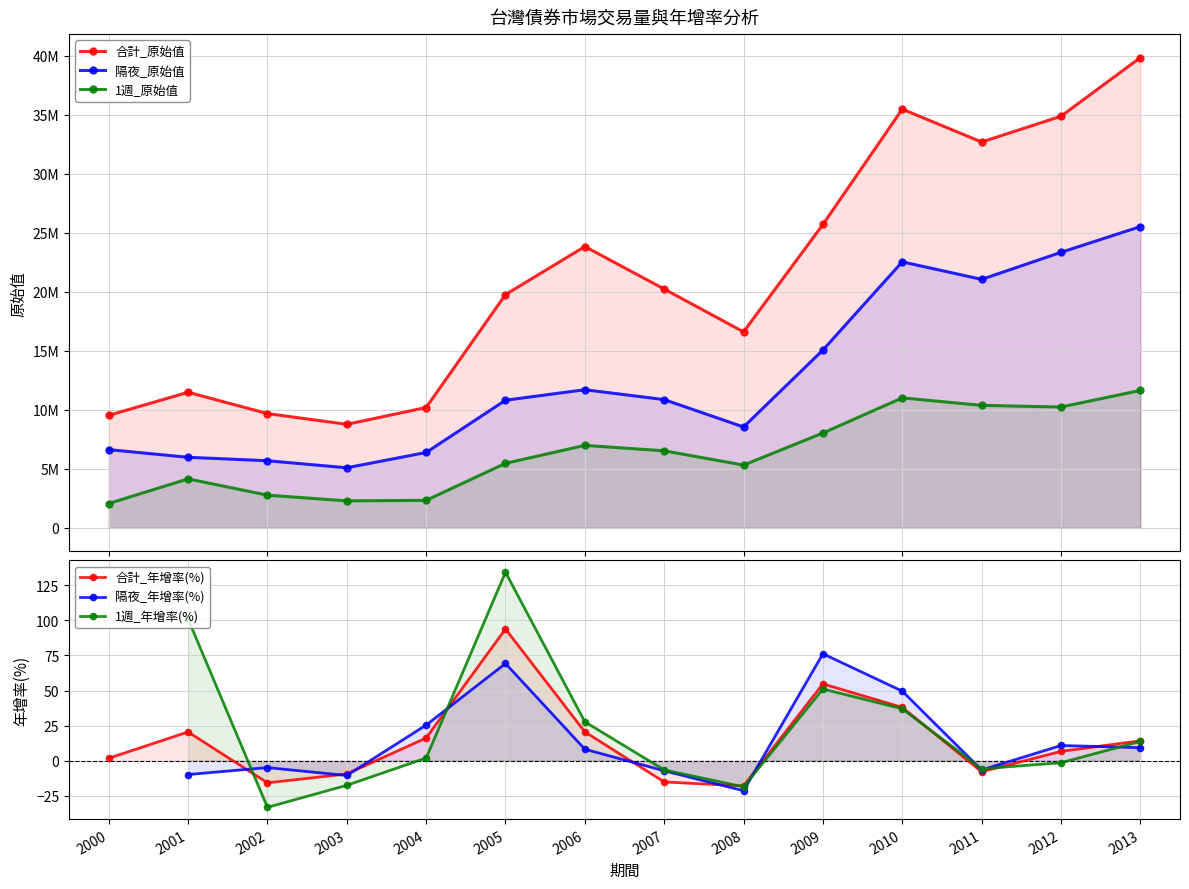

True or false: 1週_年增率(%) and 隔夜_年增率(%) intersect in this chart.

True